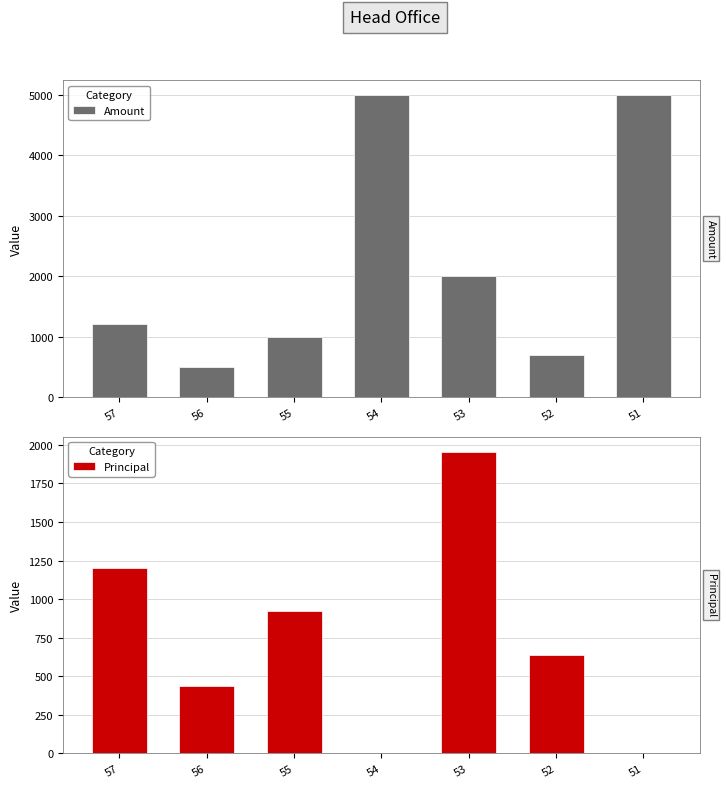

What is the average value of the Principal series?

736.5